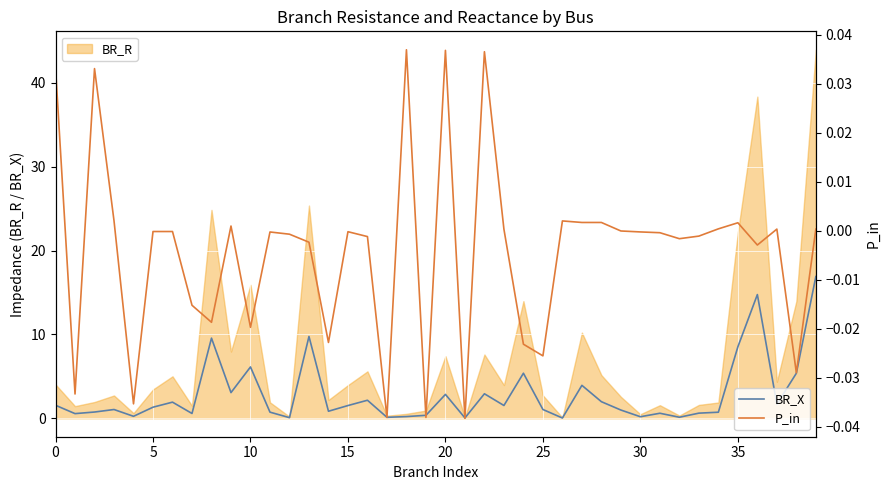

True or false: BR_X and P_in intersect in this chart.

False